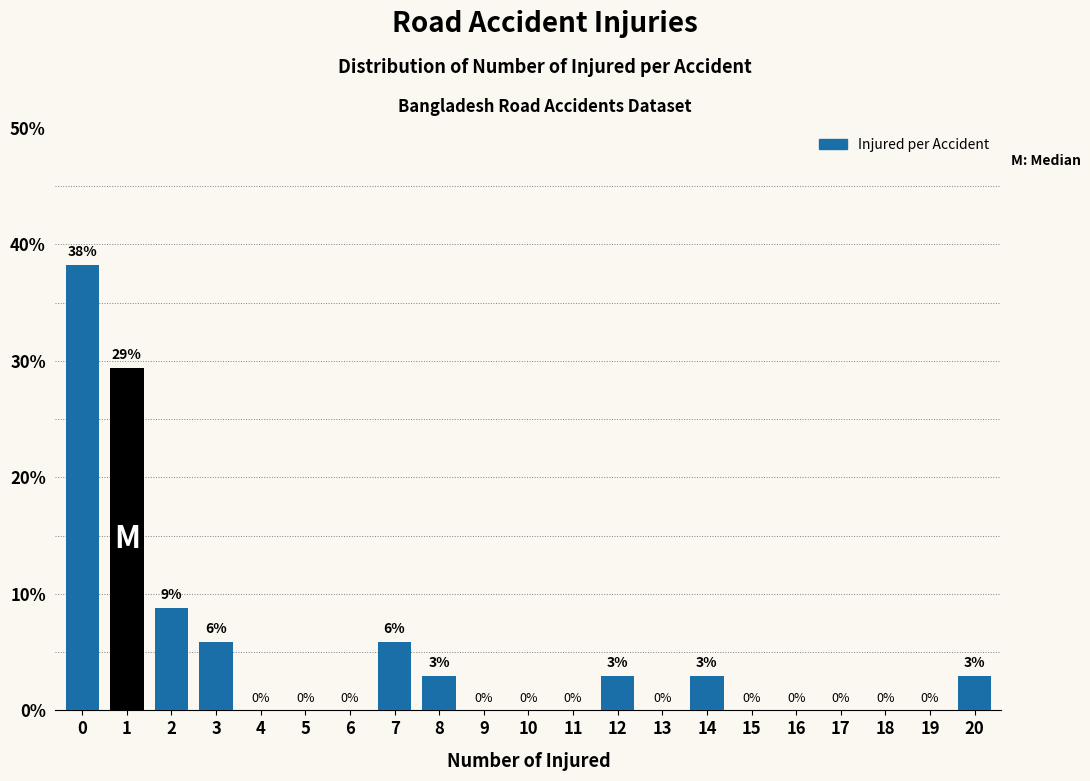

Over which range of the x-axis is the bar tallest?

-0.5 to 0.5